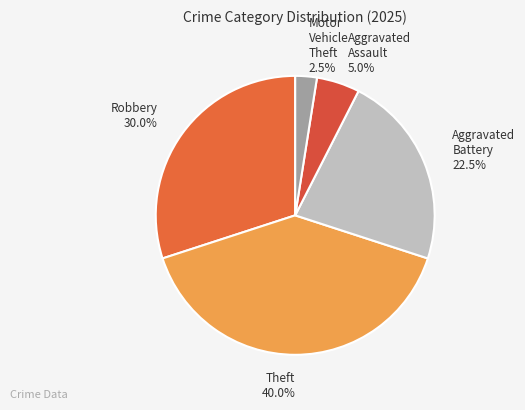

Count the number of slices in the pie.

5